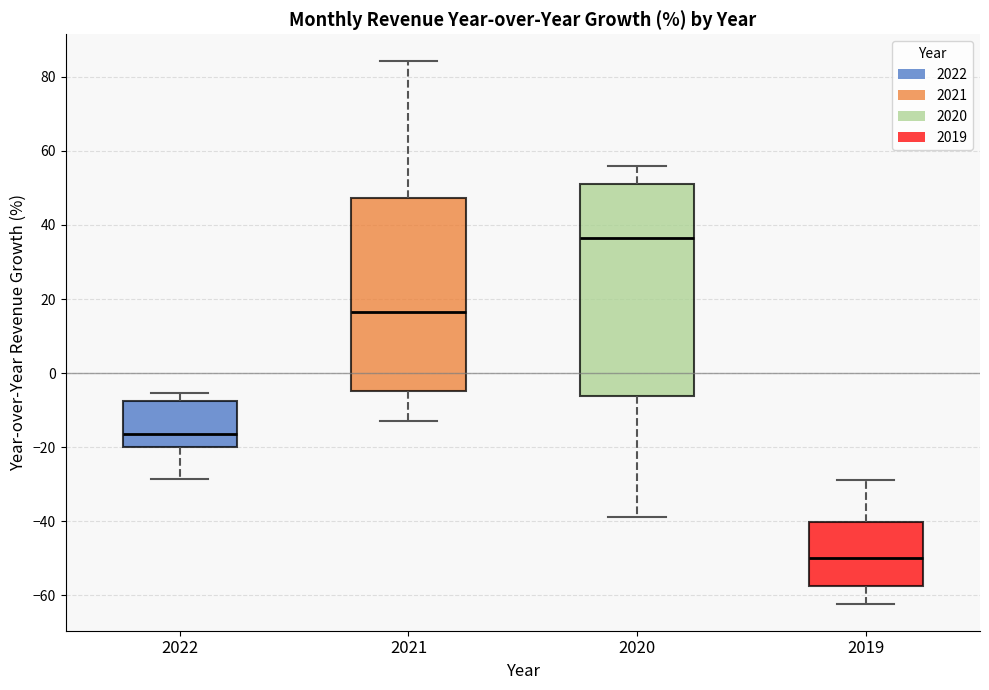

Reading left to right, transcribe this box plot: for each box, give where its median line is, the range the box spans, and where its two whiskers end, as read against the y-axis. The values are not printed on the chart, so give them approximately, as read against the axis.

2022: median -16, box -20 to -8, whiskers -28 to -6
2021: median 16, box -4 to 48, whiskers -12 to 84
2020: median 36, box -6 to 52, whiskers -38 to 56
2019: median -50, box -58 to -40, whiskers -62 to -28